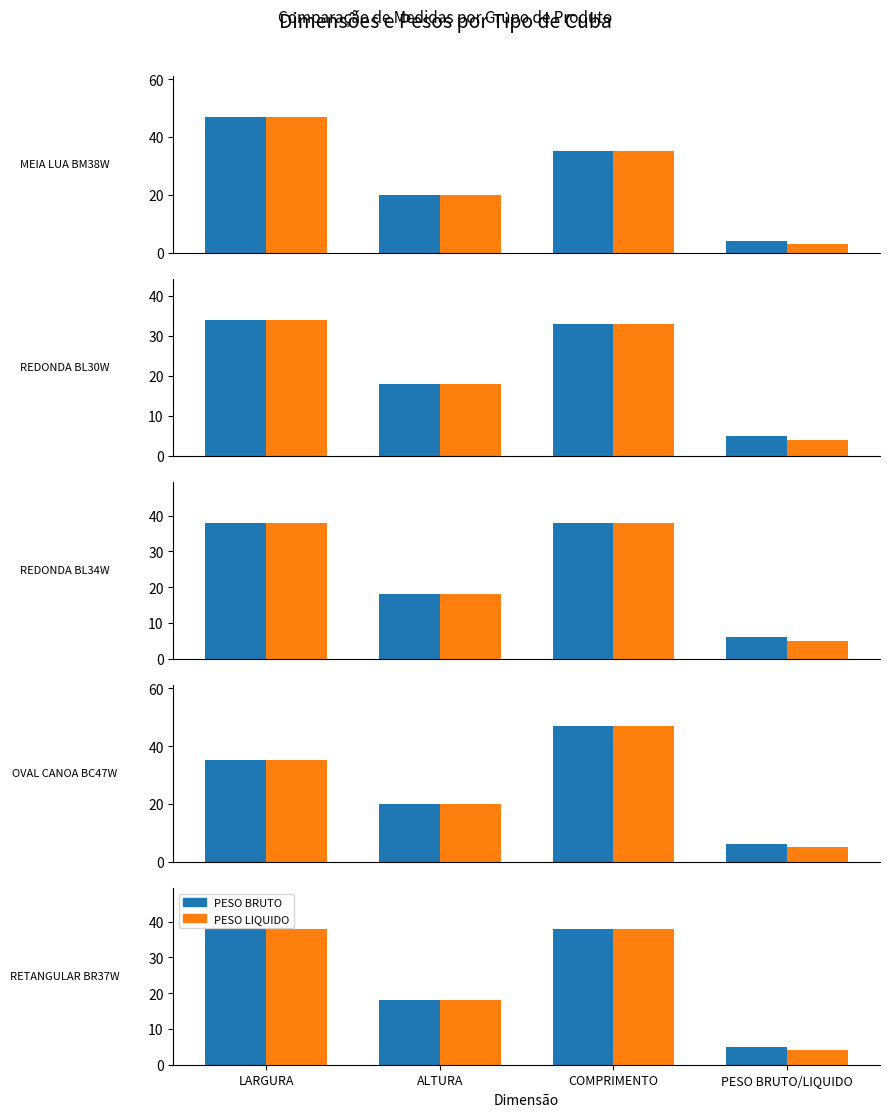

Rank the series at LARGURA from lowest to highest value.

PESO BRUTO, PESO LIQUIDO